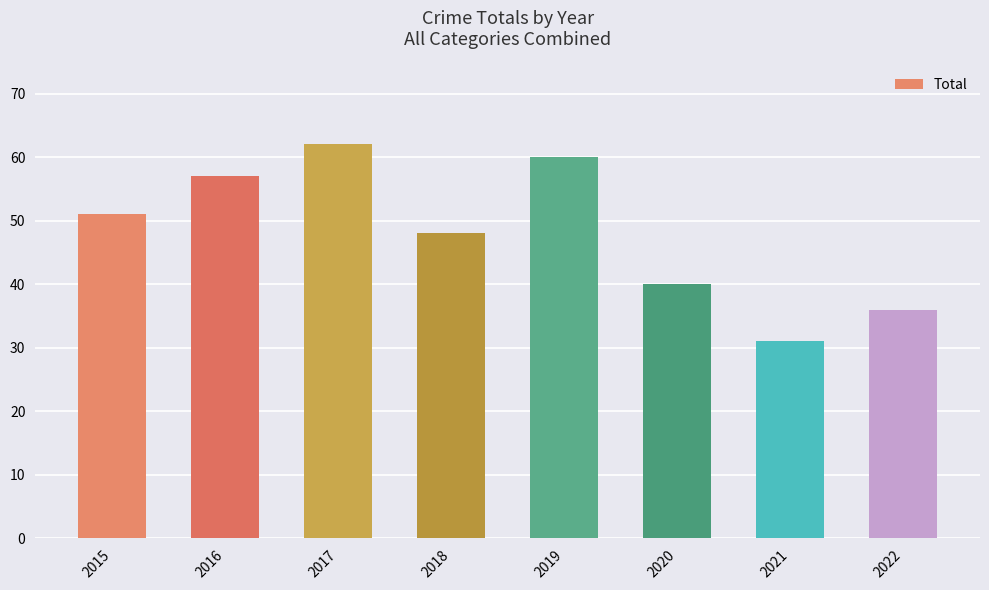

Which label corresponds to the smallest value in the chart?

2021